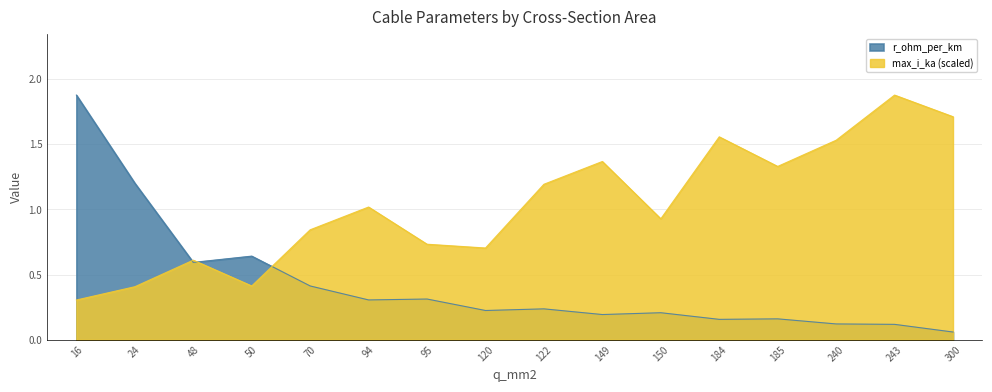

The value of max_i_ka at 240 is 0.4. True or false?

False